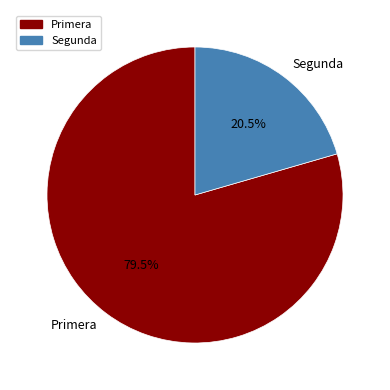

Does any single category account for the majority?

Yes